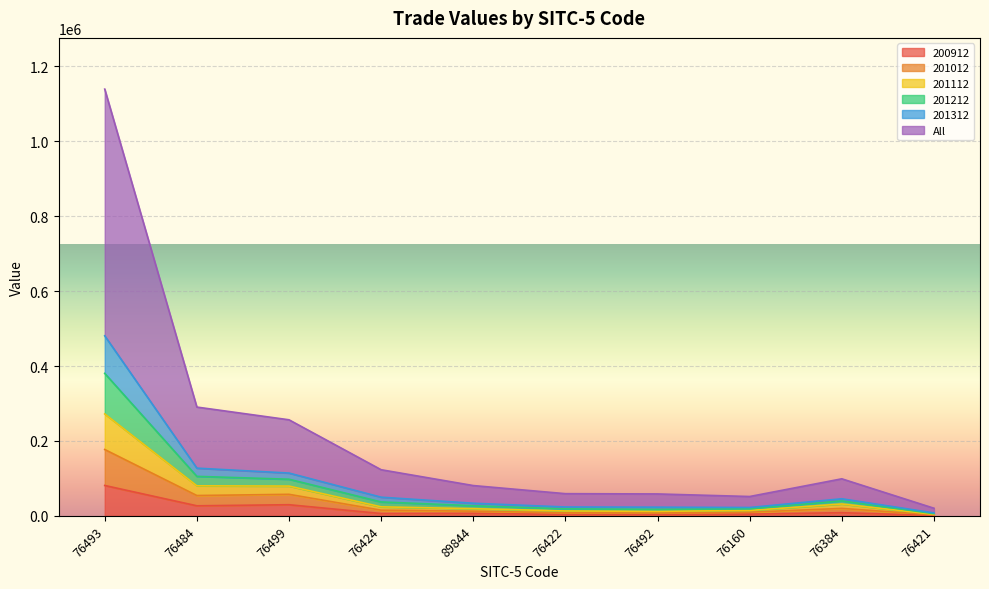

Which category has the highest value in the 200912 series?

76493